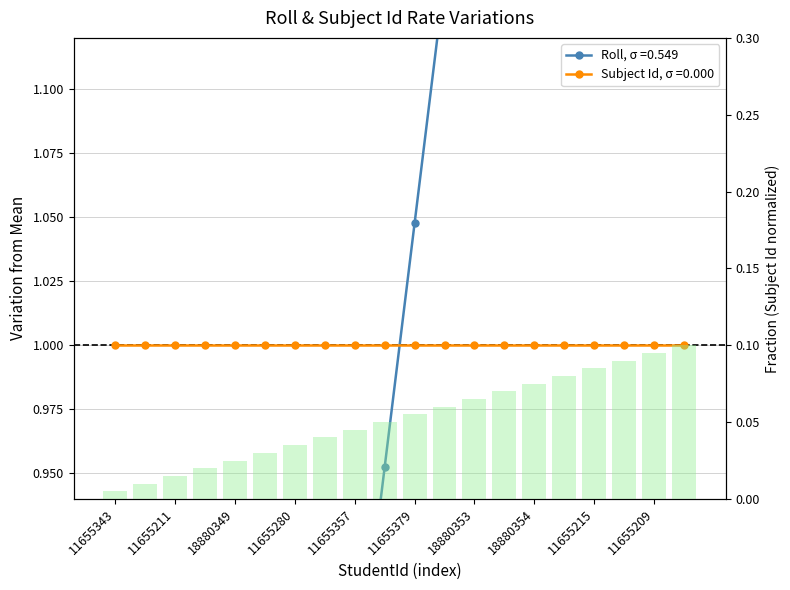

Which category has the lowest value across all series?

11655343